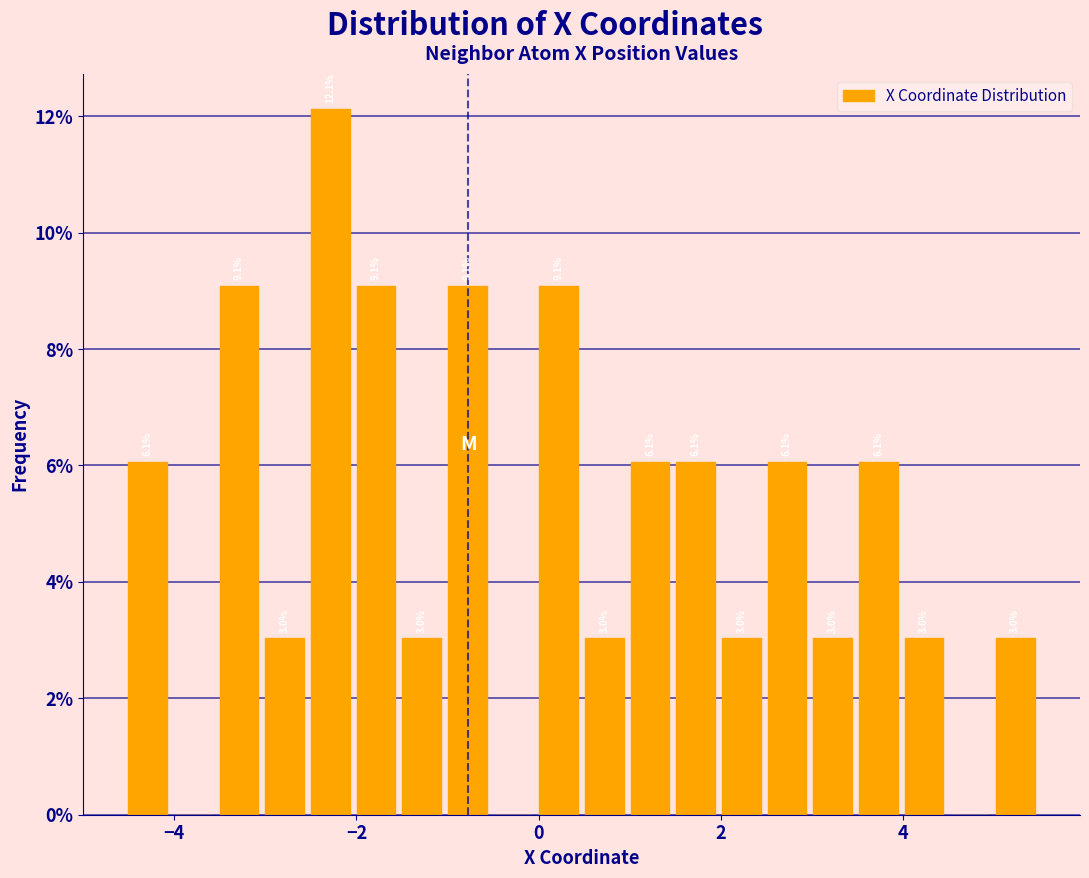

Around what value on the x-axis is the tallest bar? Give the approximate position of its centre, as read against the axis.

-2.2